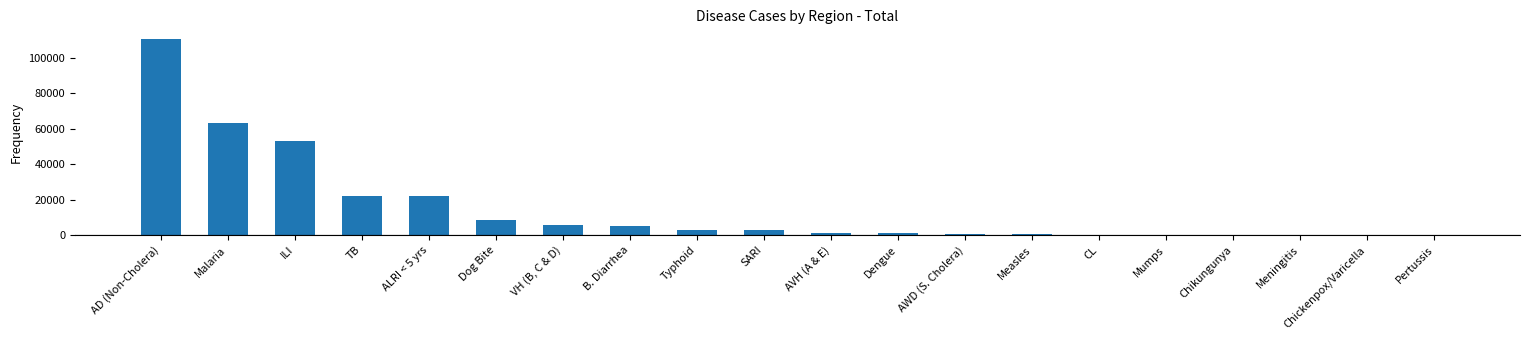

Which label corresponds to the largest value in the chart?

AD (Non-Cholera)